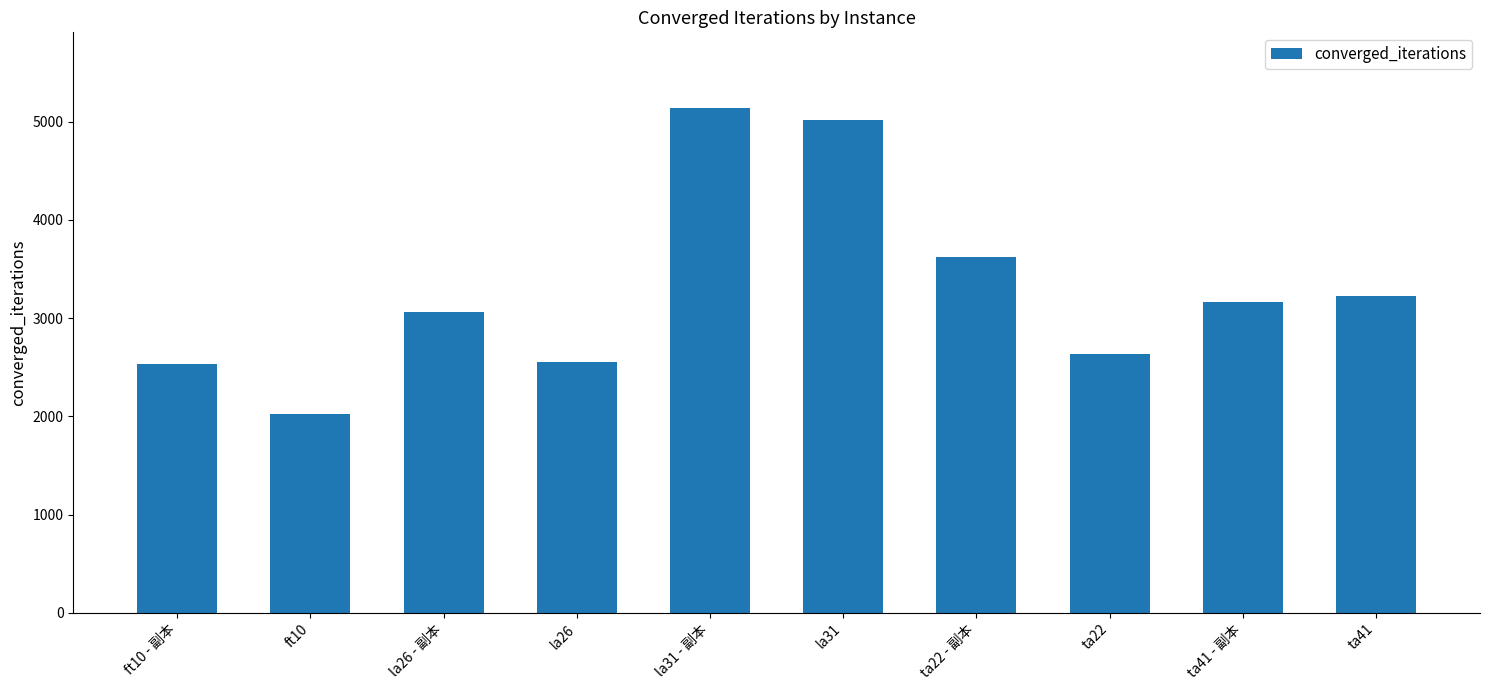

At which category does the chart reach its minimum across all series?

ft10